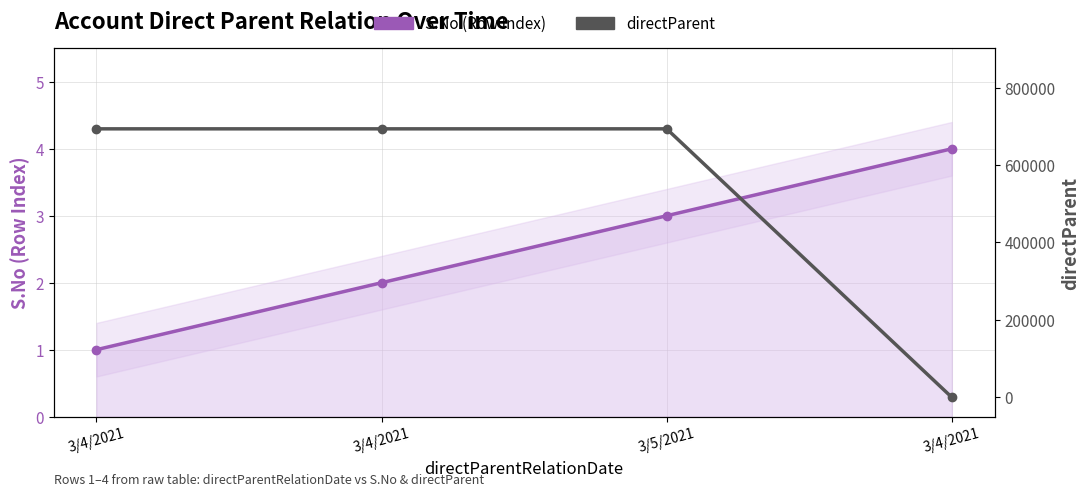

Which series ends up on top after the final intersection of S.No (Row Index) and directParent?

S.No (Row Index)